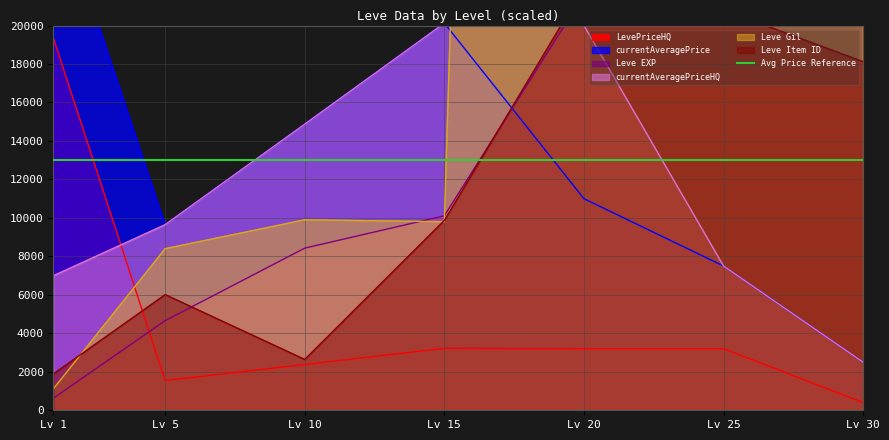

The value of currentAveragePriceHQ at Lv 10 is 14875.6. True or false?

True